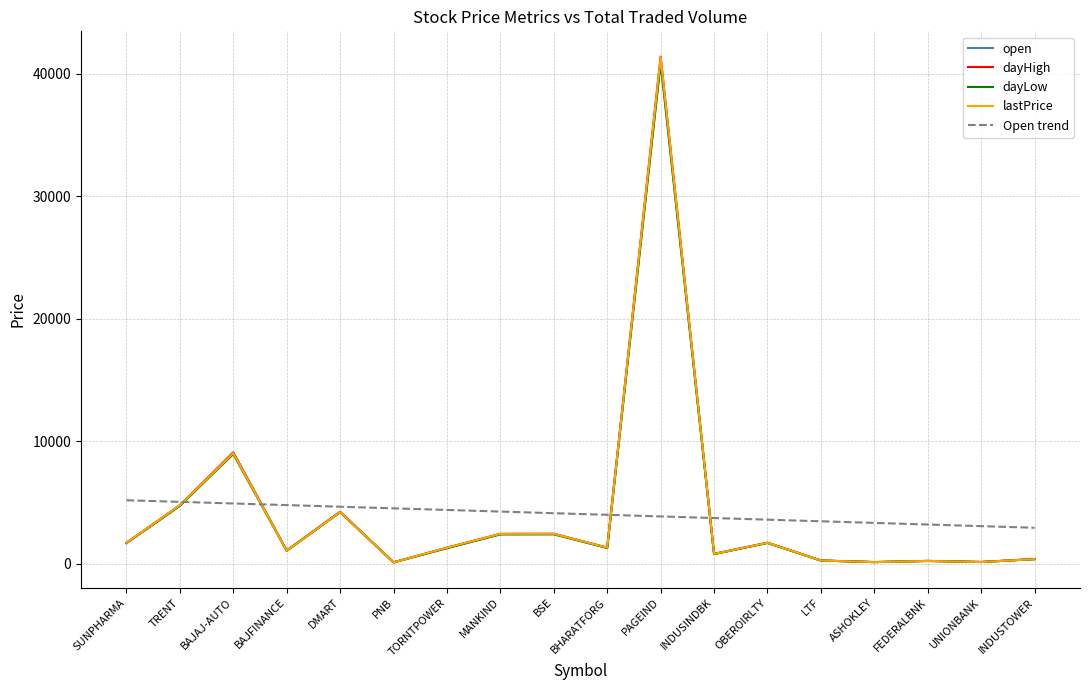

Which label corresponds to the largest value in the chart?

PAGEIND